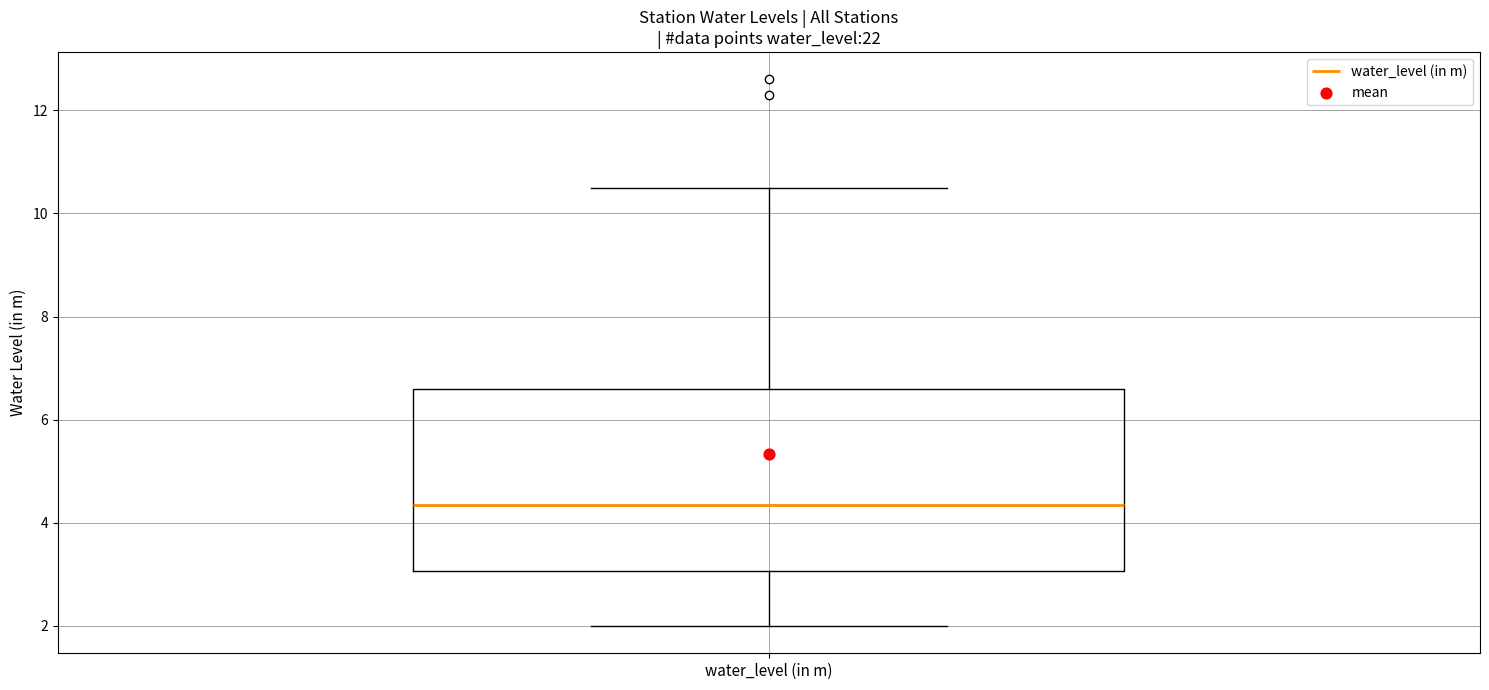

Transcribe this box plot: give where the median line is, the range the box spans, and where the two whiskers end, as read against the y-axis. The values are not printed on the chart, so give them approximately, as read against the axis.

median 4.4, box 3.0 to 6.6, whiskers 2.0 to 10.6